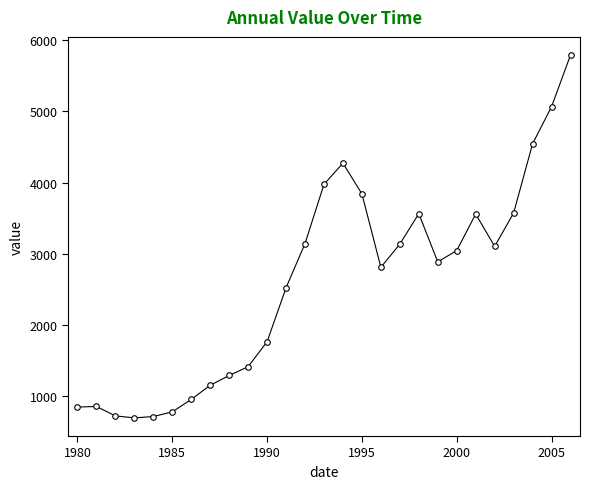

True or false: the data has more than 1 interior local peaks.

True